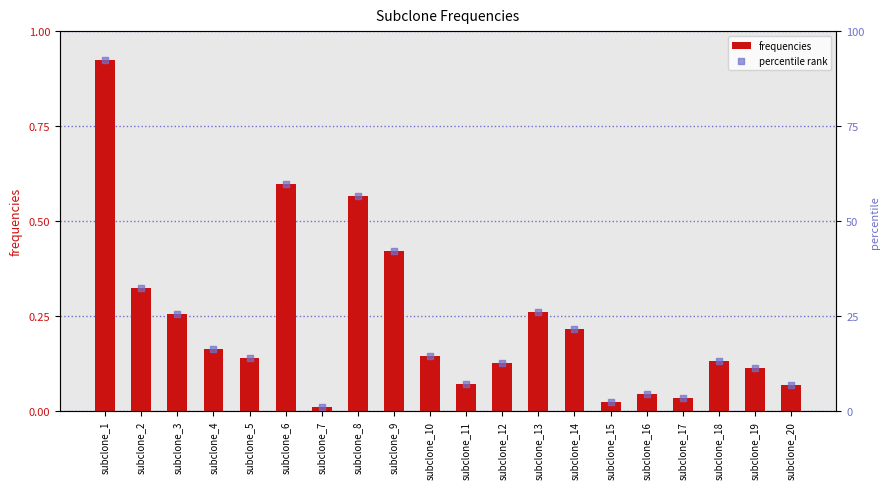

What are all the series names shown in the legend?

frequencies, percentile rank